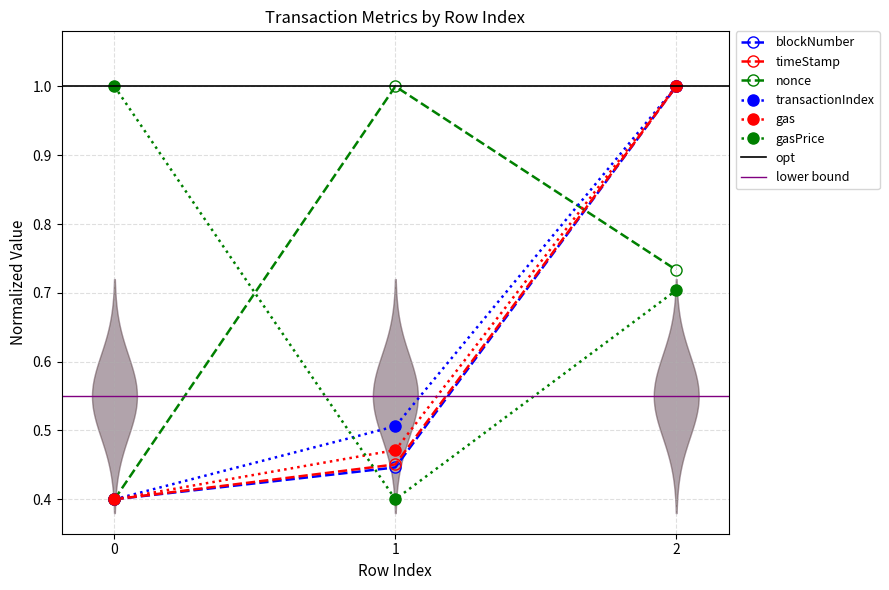

True or false: blockNumber has a value of 0.6 at 0.

False